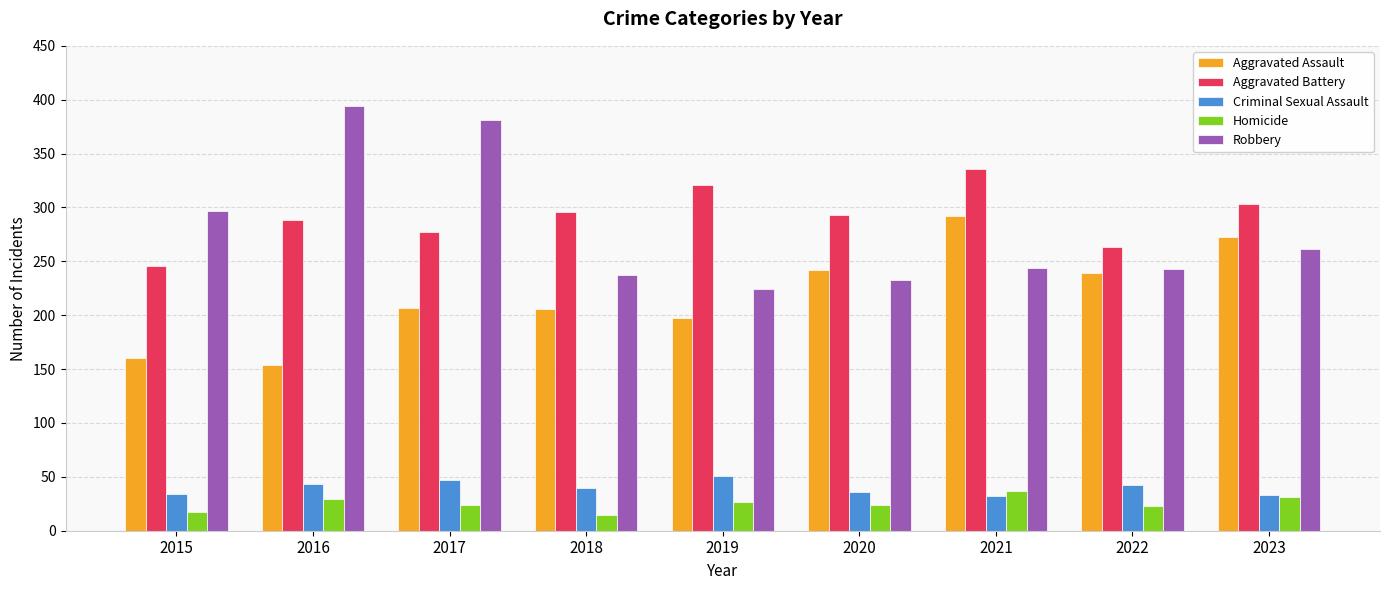

At which label is Robbery closest to 309?

2015